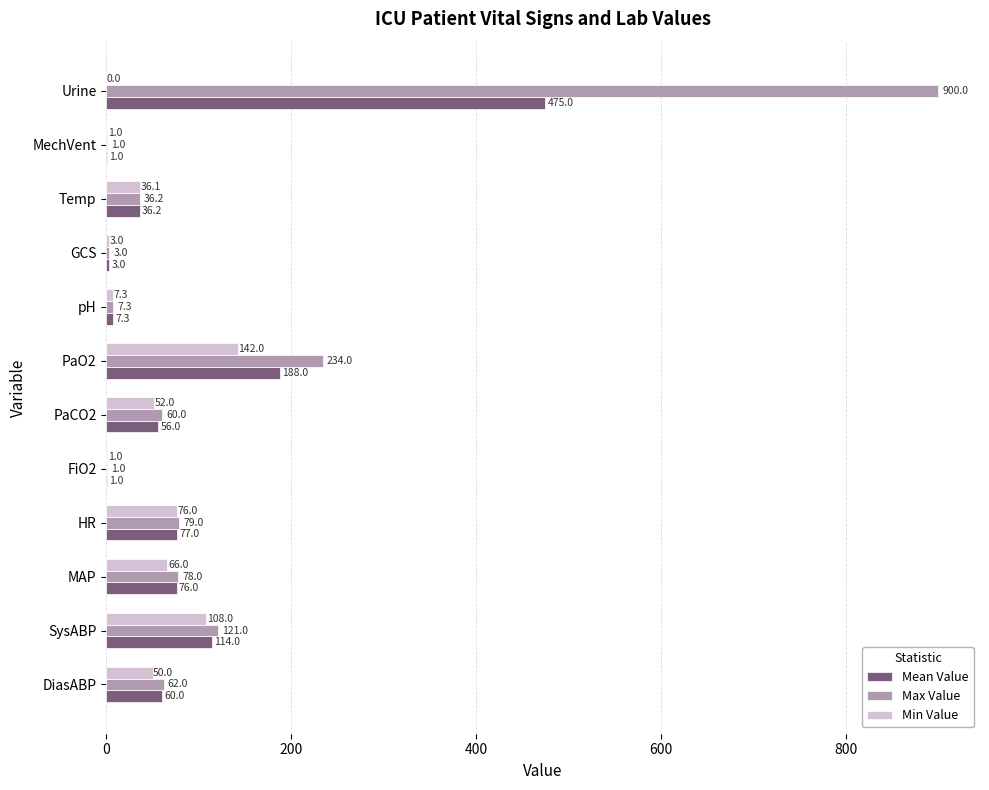

What is the greatest value displayed?

900.0